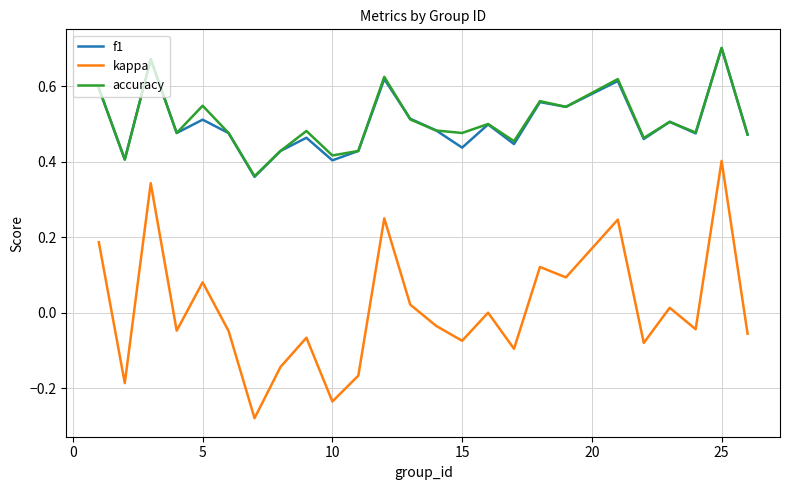

Which series has the largest range (max minus min)?

kappa